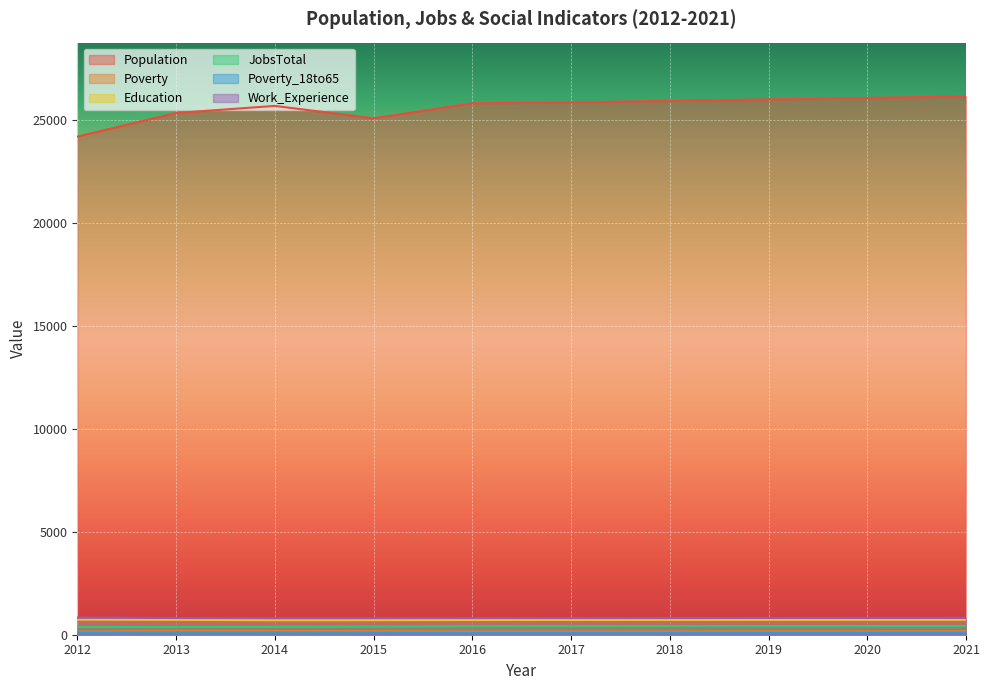

What is the approximate value of JobsTotal at 2018?

416